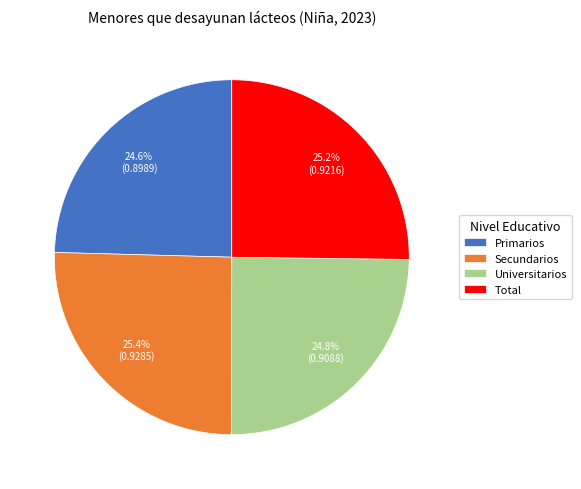

Is it true that Secundarios is 25% of the pie?

True